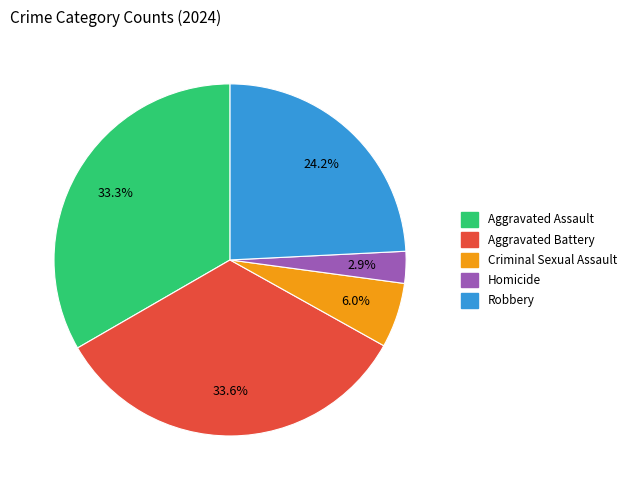

Is the sum of Aggravated Battery and Homicide greater than half?

No